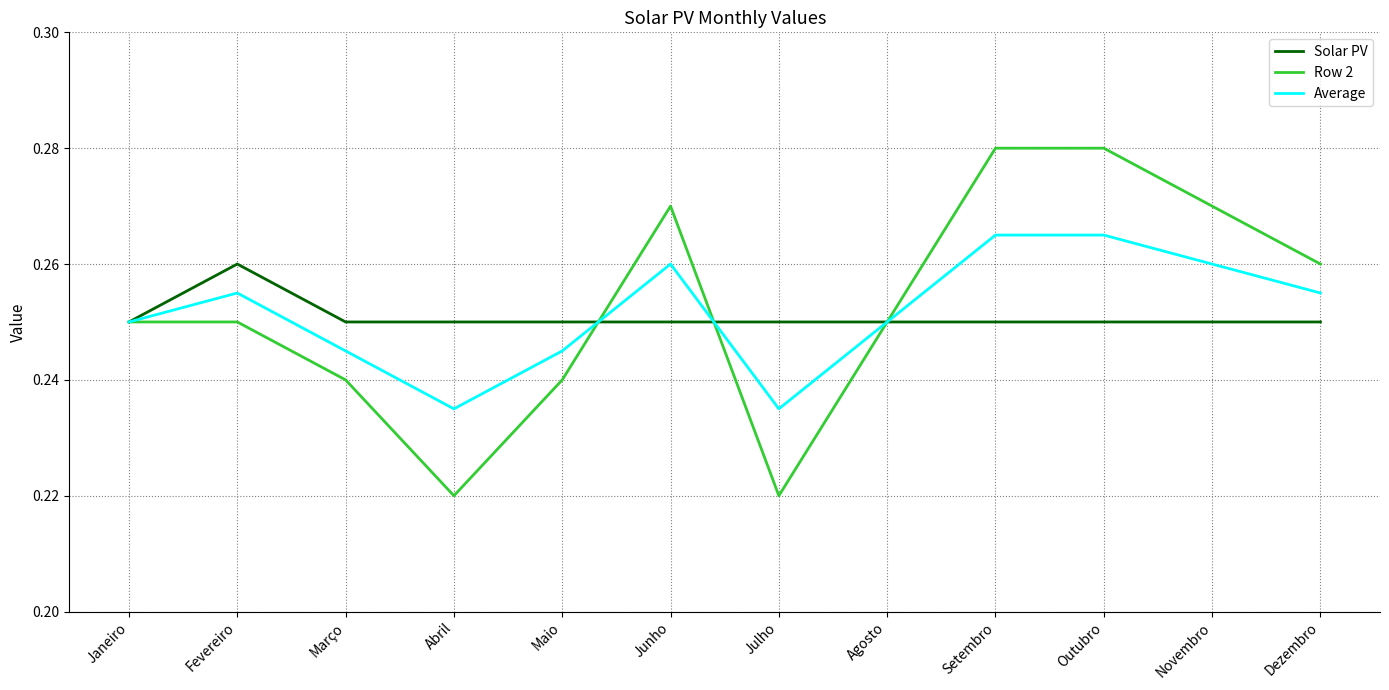

True or false: Solar PV has a value of 0.4 at Julho.

False